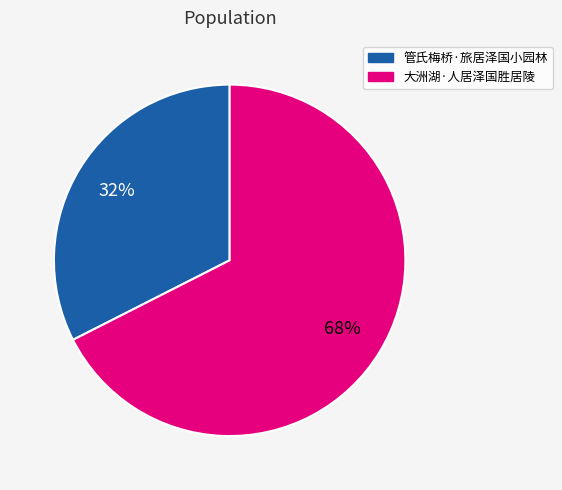

Count the number of slices in the pie.

2